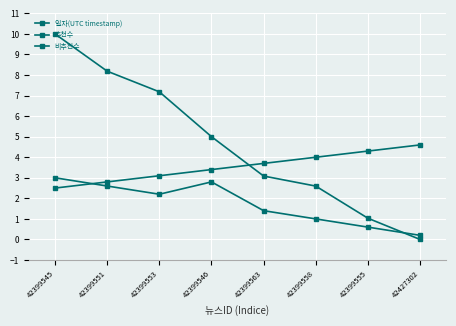

Is this an area chart (filled region under the line)?

No